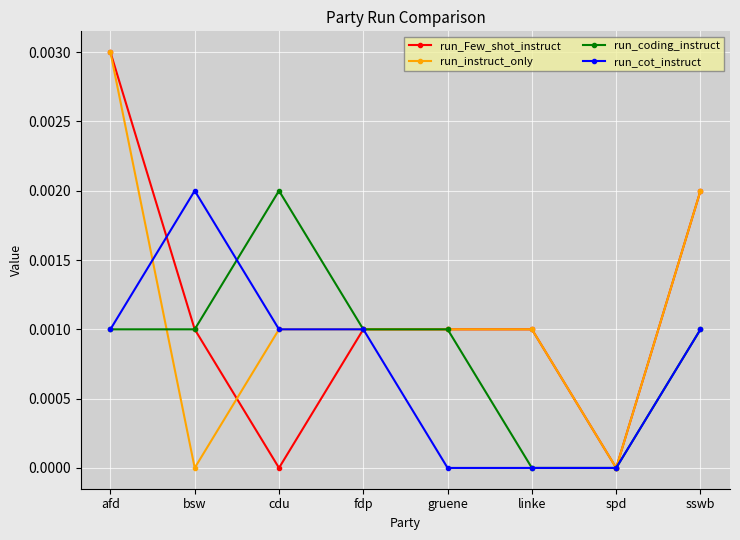

At which category is the sum across all series the highest?

afd